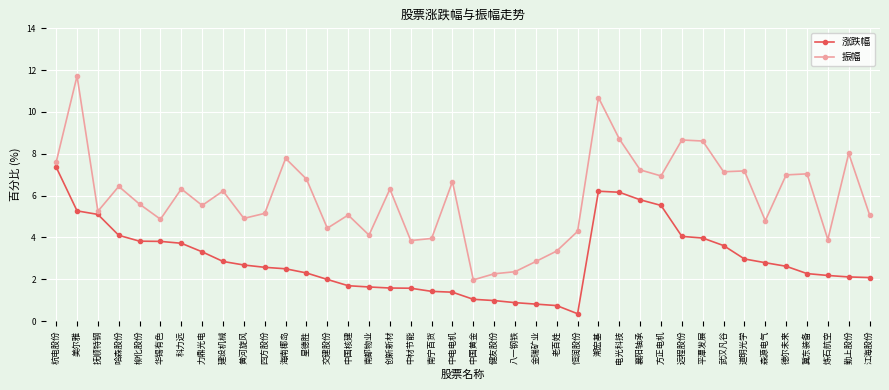

What is the value of the 振幅 point at the 17th from the left?

6.3